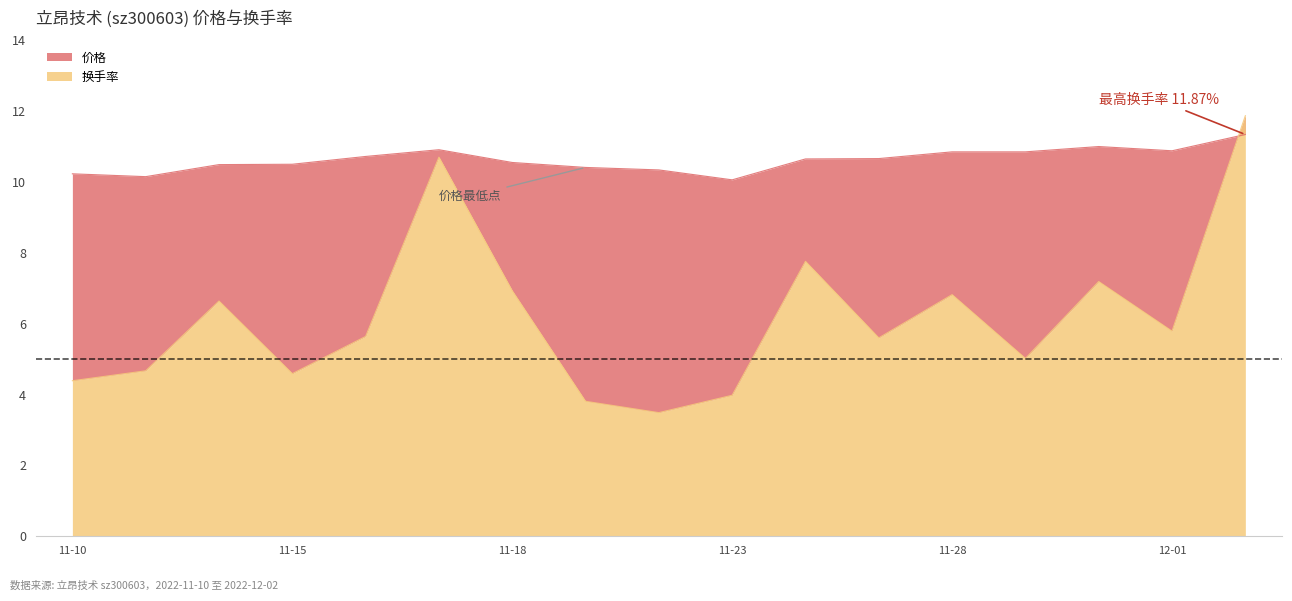

Which series has the widest spread of values?

换手率